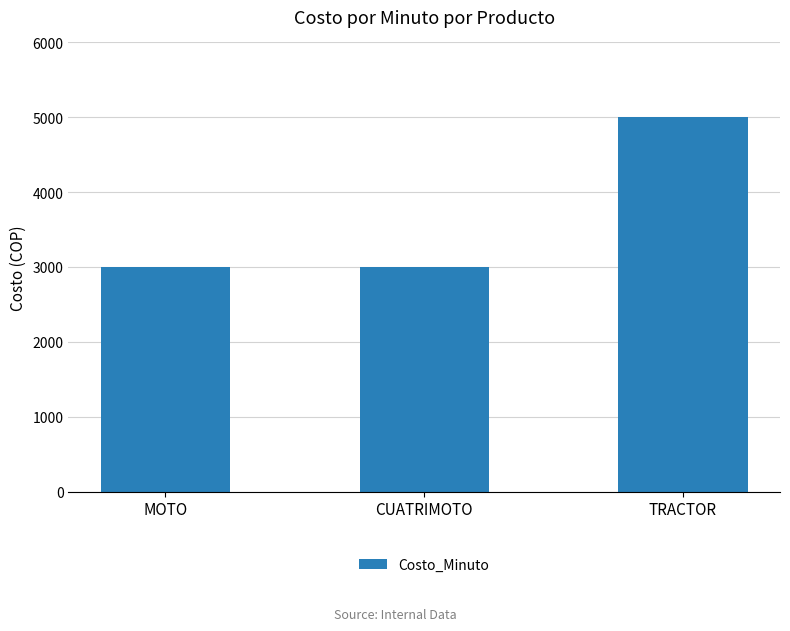

What is the average value?

3667